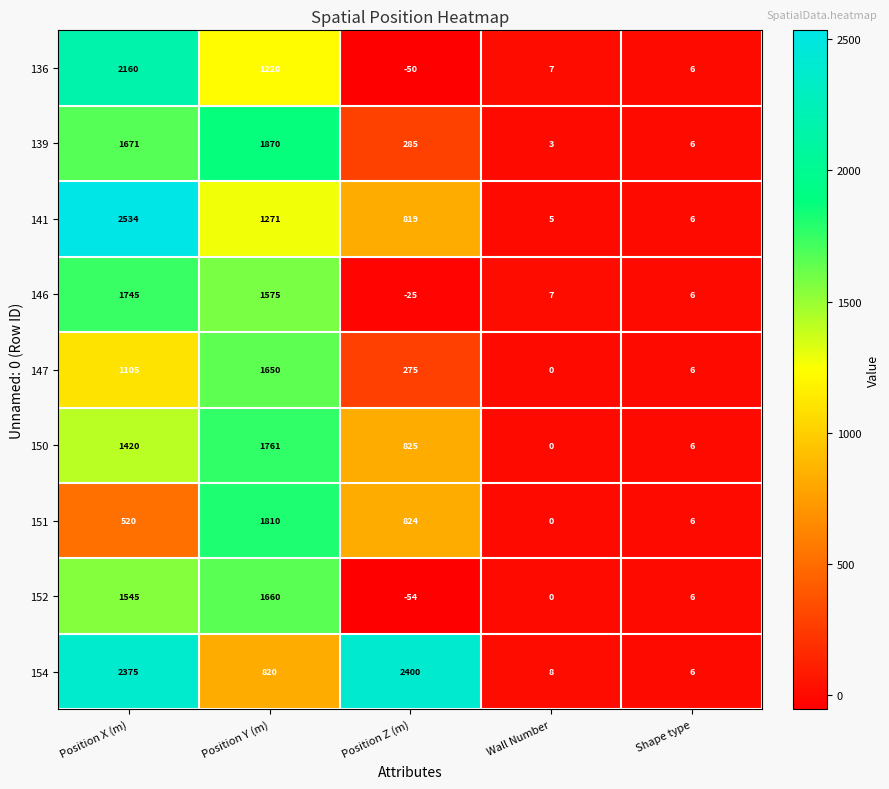

The 146 series shows -43 at Position Z (m). True or false?

False